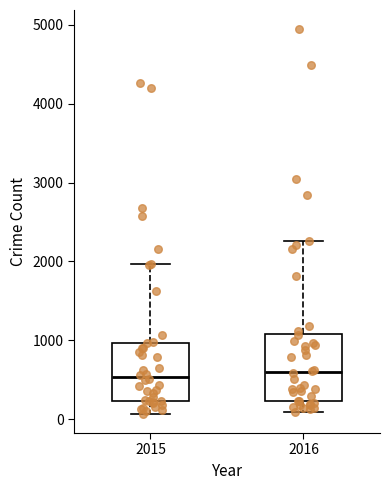

Reading left to right, transcribe this box plot: for each box, give where its median line is, the range the box spans, and where its two whiskers end, as read against the y-axis. The values are not printed on the chart, so give them approximately, as read against the axis.

2015: median 500, box 200 to 1000, whiskers 100 to 2000
2016: median 600, box 200 to 1100, whiskers 100 to 2300